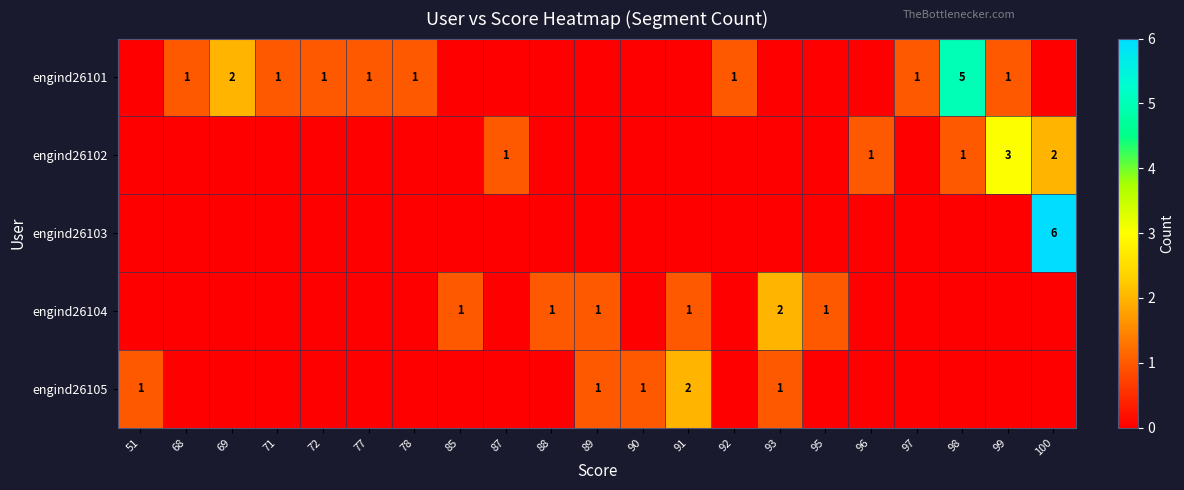

At how many categories does at least one series exceed 3?

2